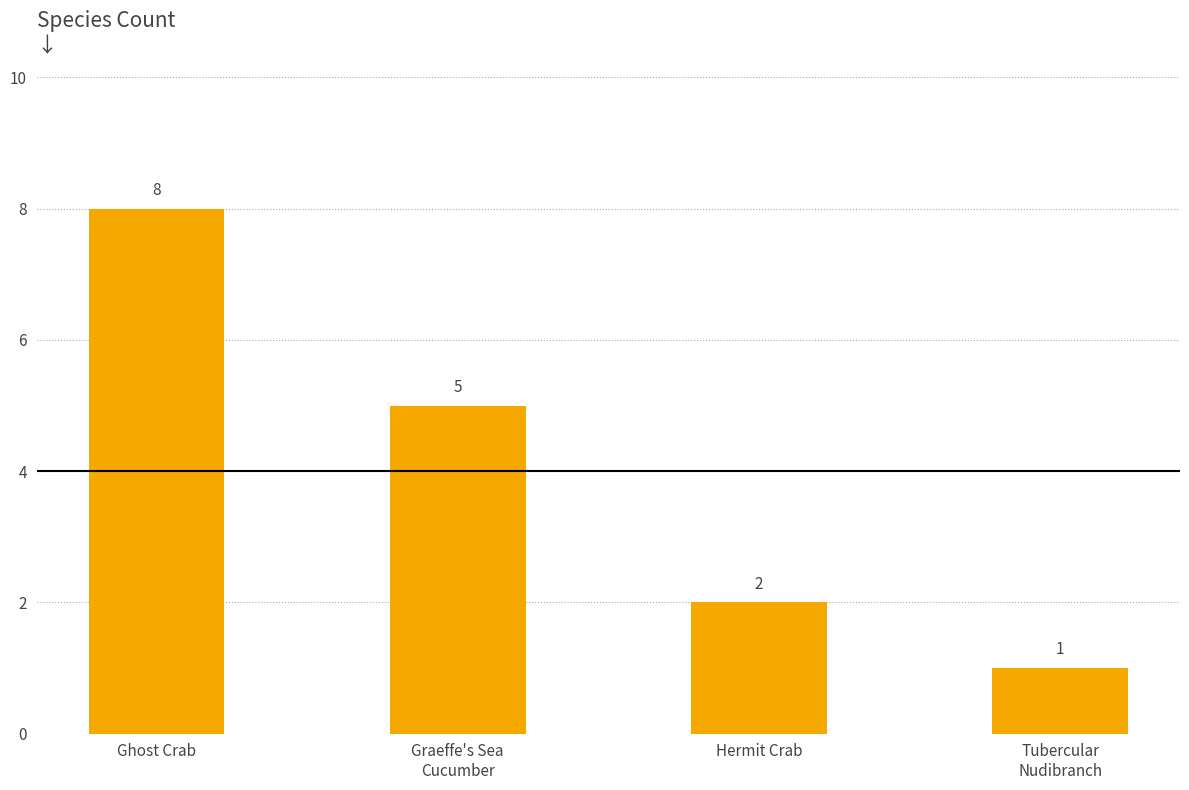

Count the number of data series in this chart.

1